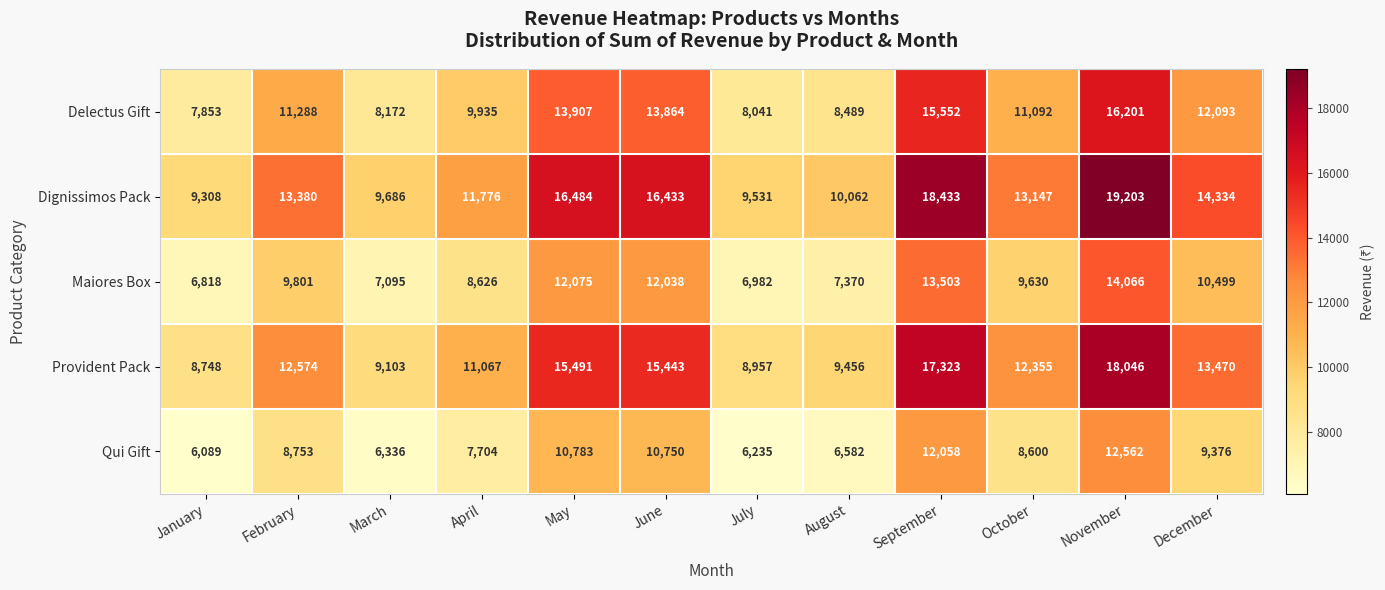

At which label is Provident Pack closest to 13397?

December